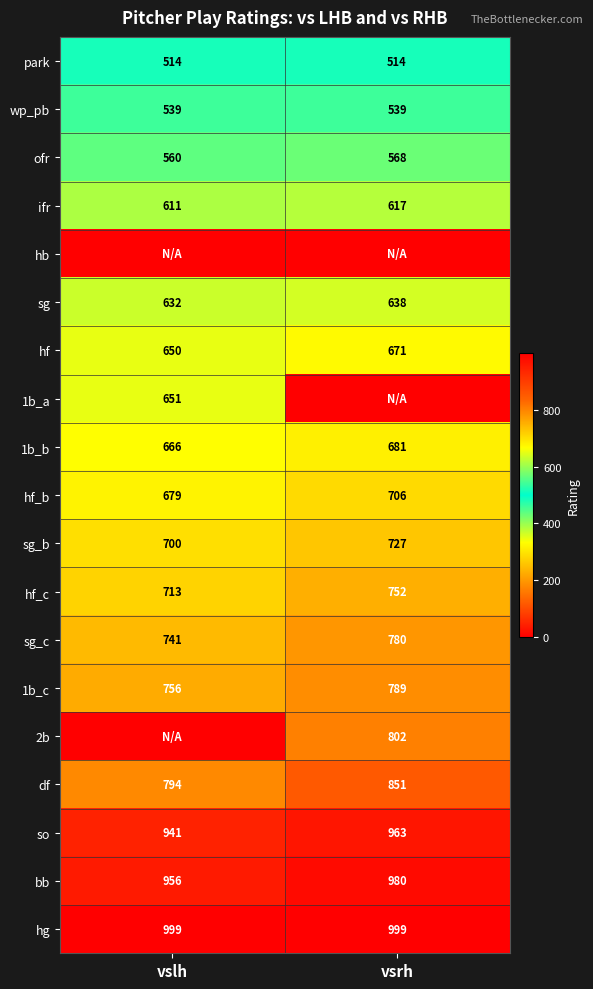

Is the value of 2b at vsrh greater than the value of hg at vsrh?

No